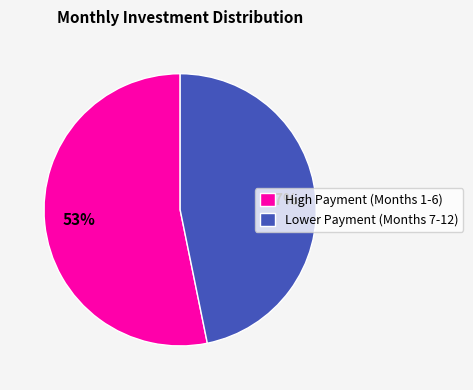

Approximately how many times larger is the value at High Payment (Months 1-6) compared to Lower Payment (Months 7-12)?

1.1